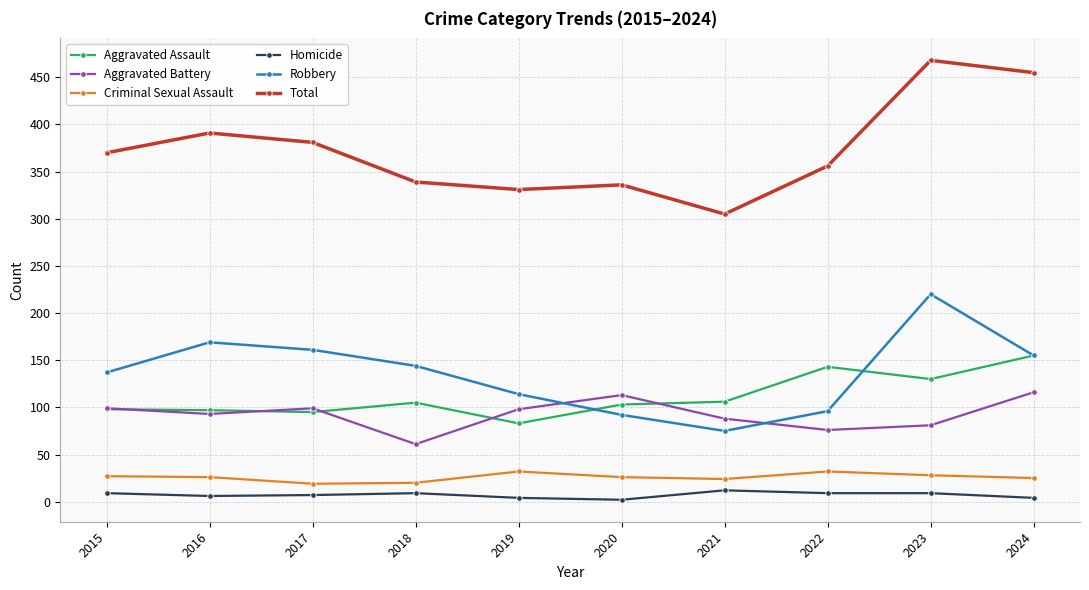

Which series has the largest total across all categories?

Total